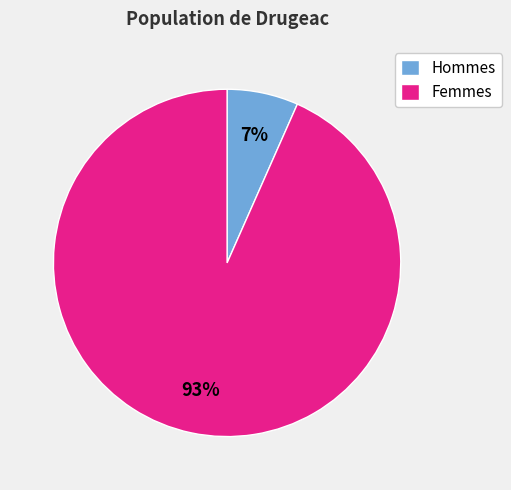

The Hommes slice represents 1% of the pie. True or false?

False